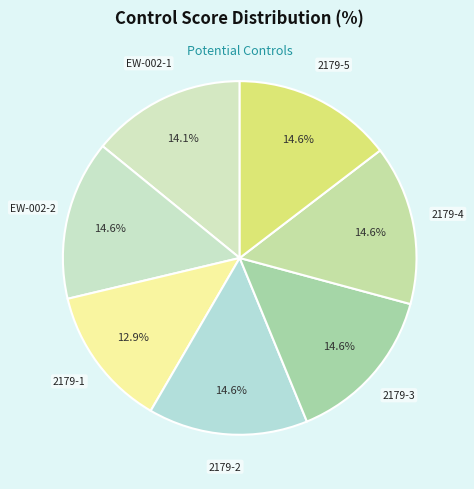

Which slice is the largest?

EW-002-2